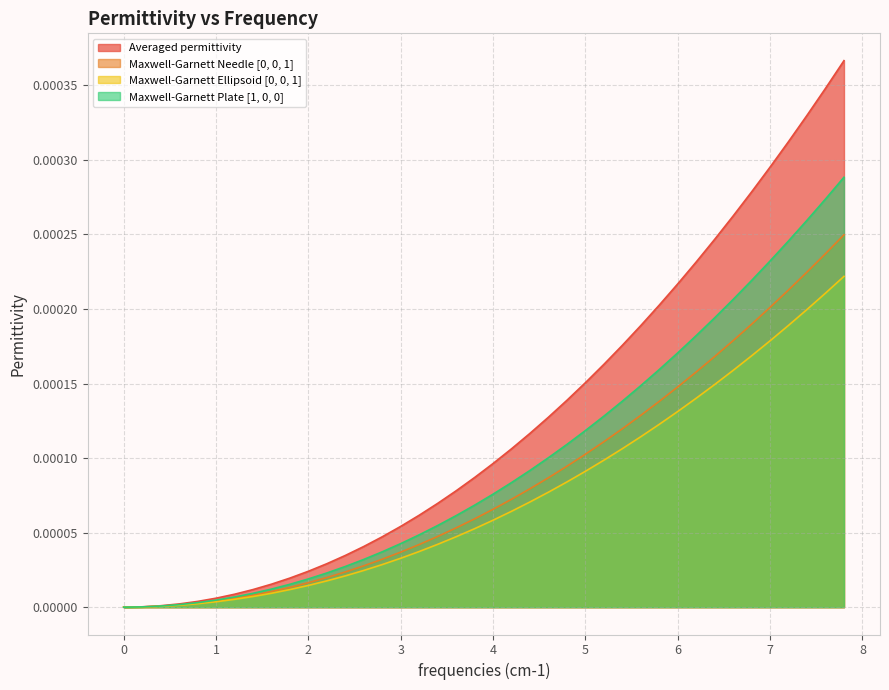

Rank the series by their average value, from highest to lowest.

Averaged permittivity, Maxwell-Garnett Plate [1, 0, 0], Maxwell-Garnett Needle [0, 0, 1], Maxwell-Garnett Ellipsoid [0, 0, 1]